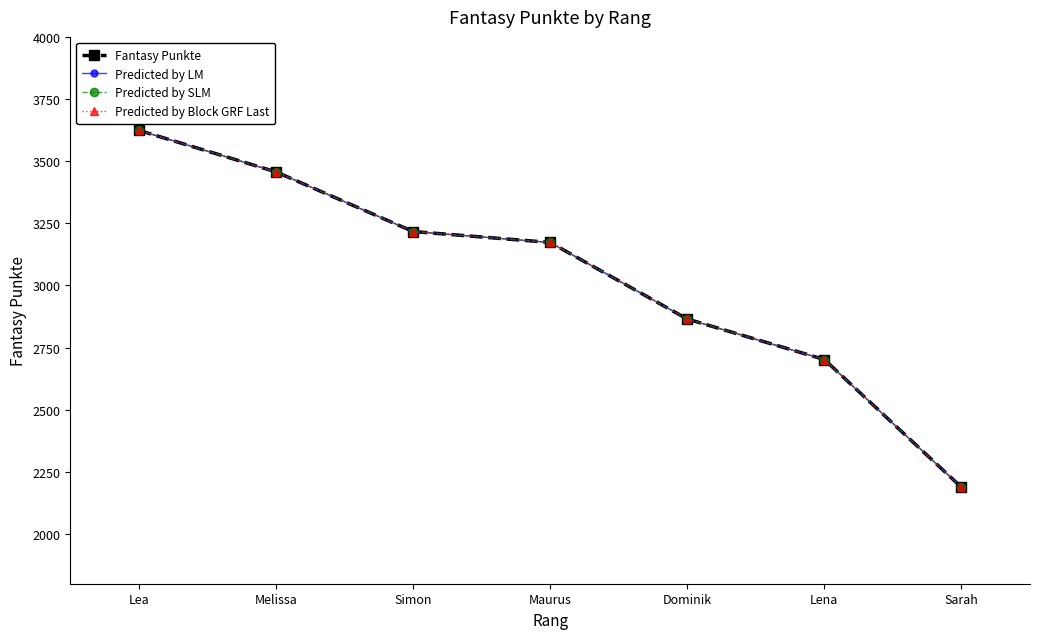

What are all the series names shown in the legend?

Fantasy Punkte, Predicted by LM, Predicted by SLM, Predicted by Block GRF Last